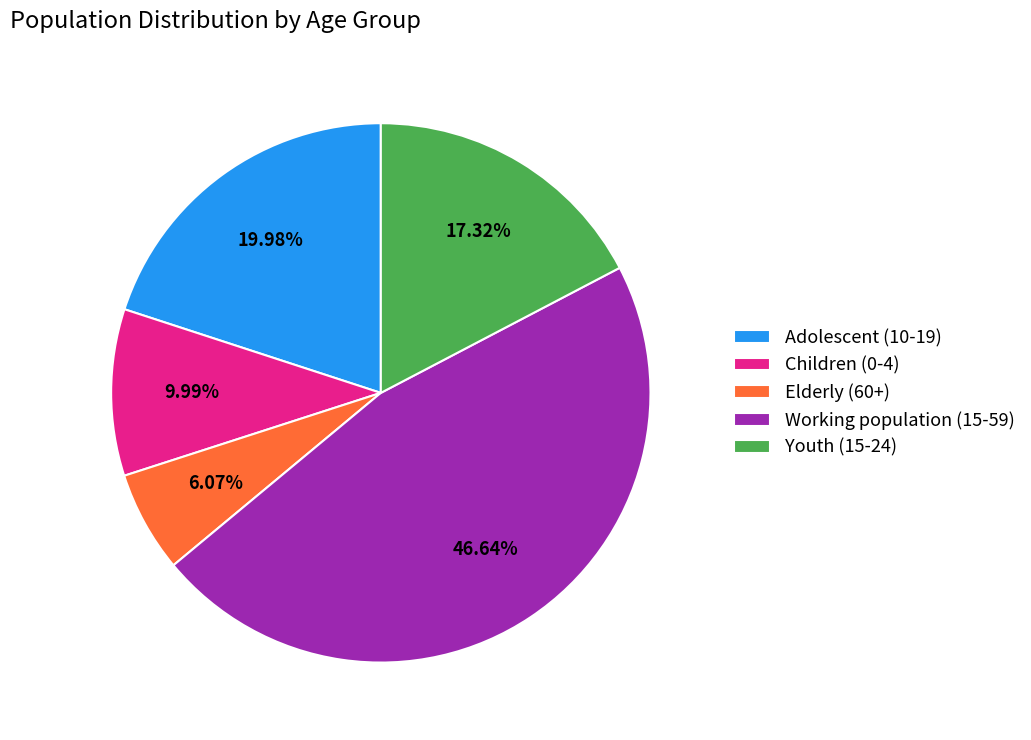

To the nearest percent, what is the average slice percentage?

20%